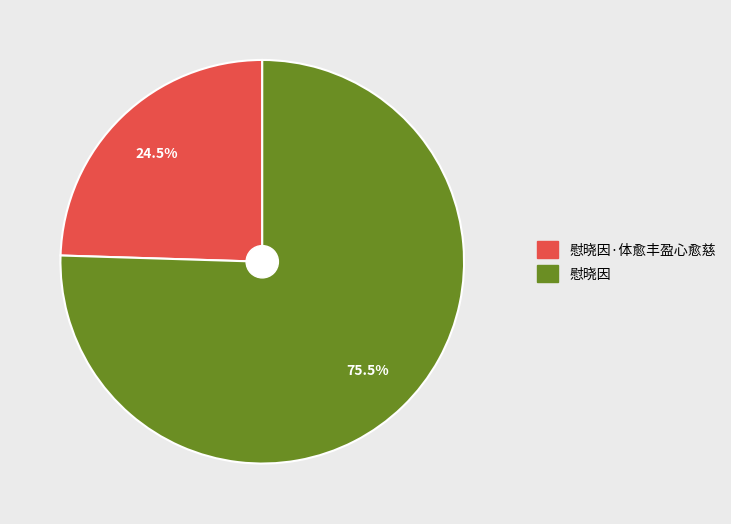

Is there any slice that represents more than half of the pie?

Yes